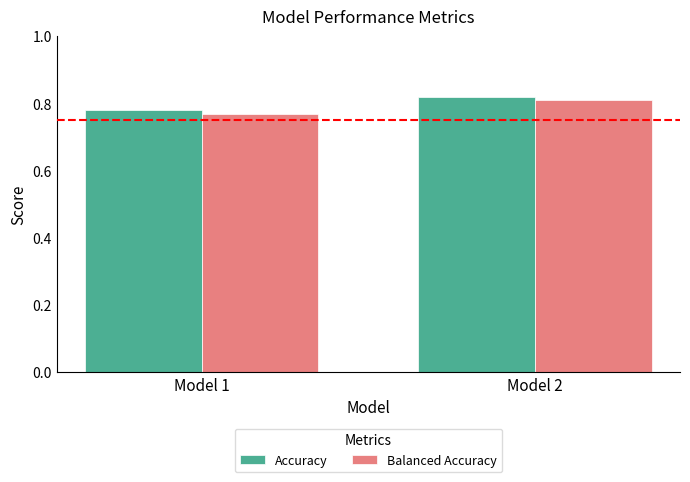

Are the bars horizontal?

No